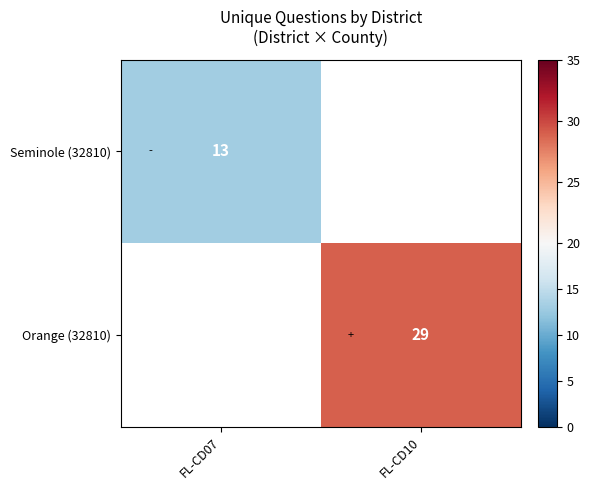

Is it true that Seminole (32810) equals 13 at FL-CD07?

True